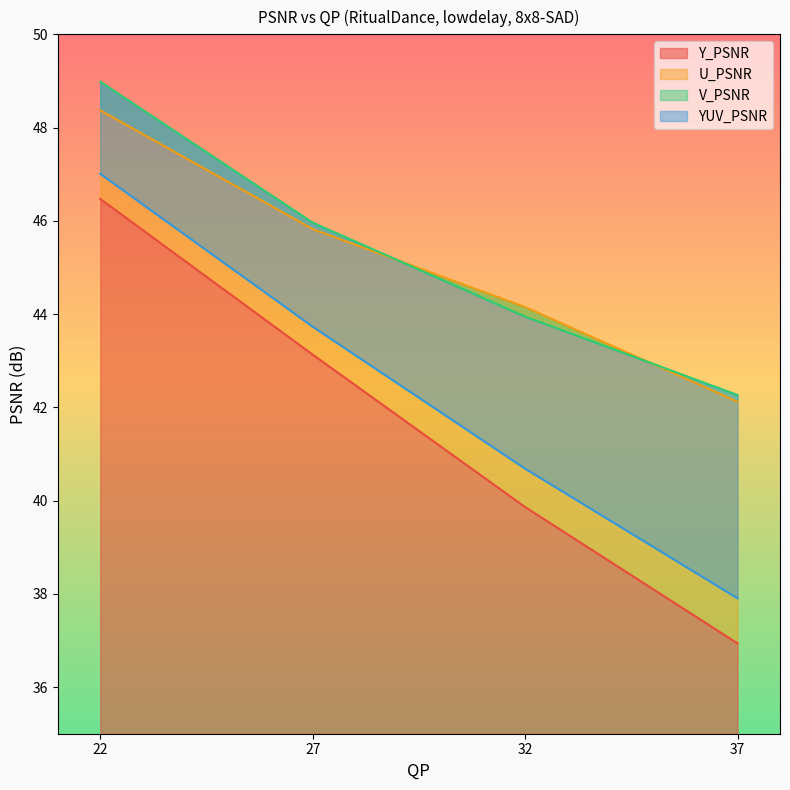

True or false: V_PSNR and YUV_PSNR cross at least once.

False